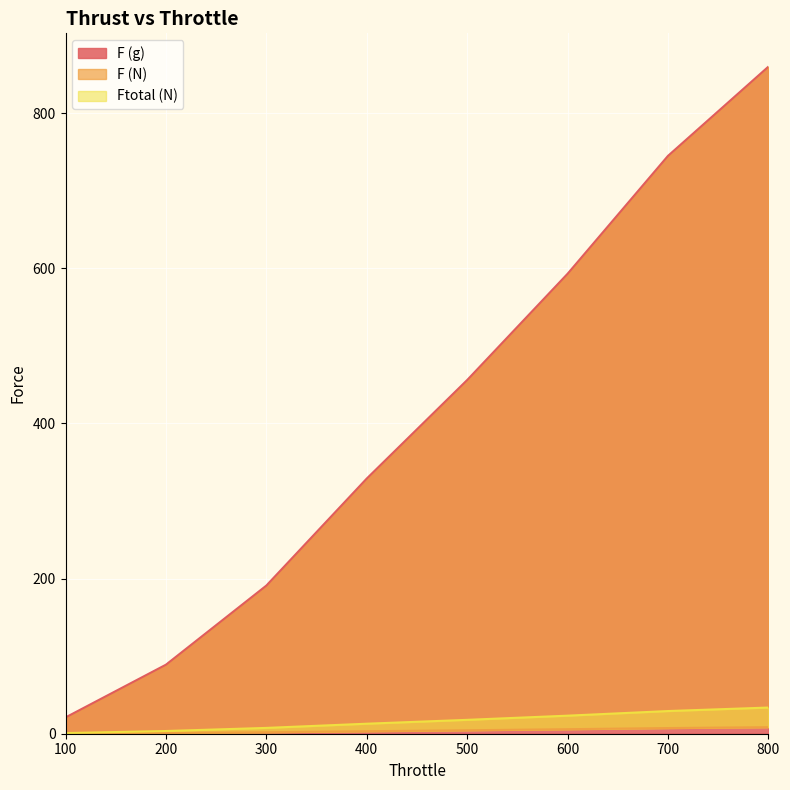

Rank the series by their maximum value, from lowest to highest.

F (N), Ftotal (N), F (g)